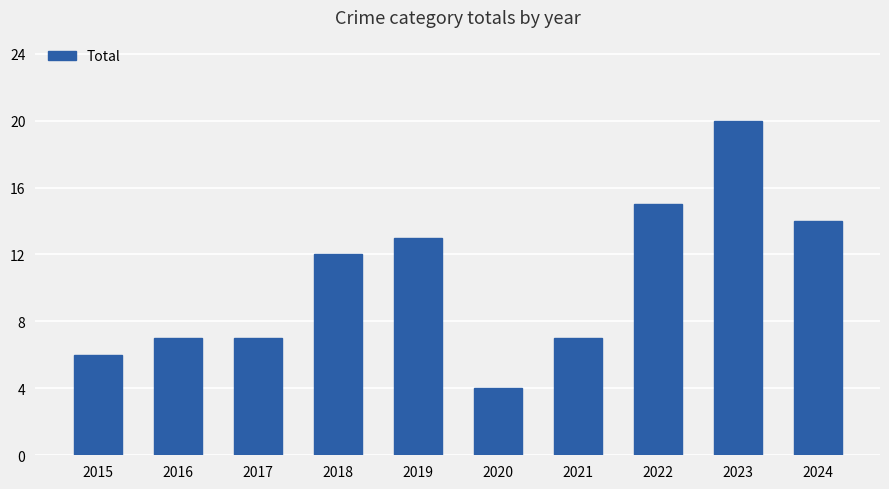

Is it true that the value at 2021 is 2?

False